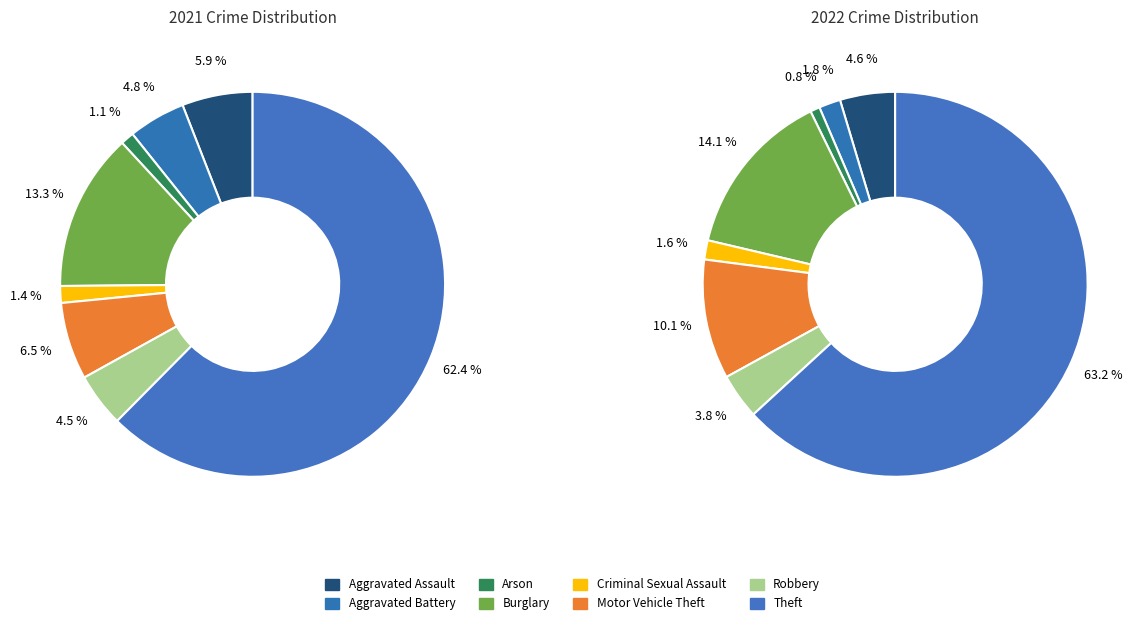

Combined, what portion of the pie is Theft and Criminal Sexual Assault?

63.8%